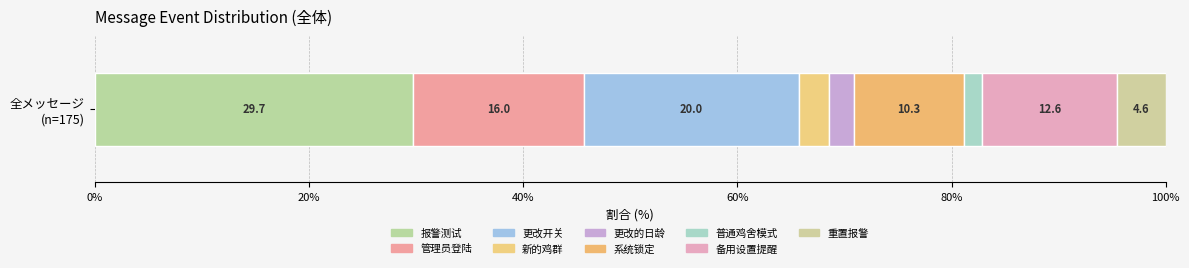

How many distinct data groups are displayed?

9